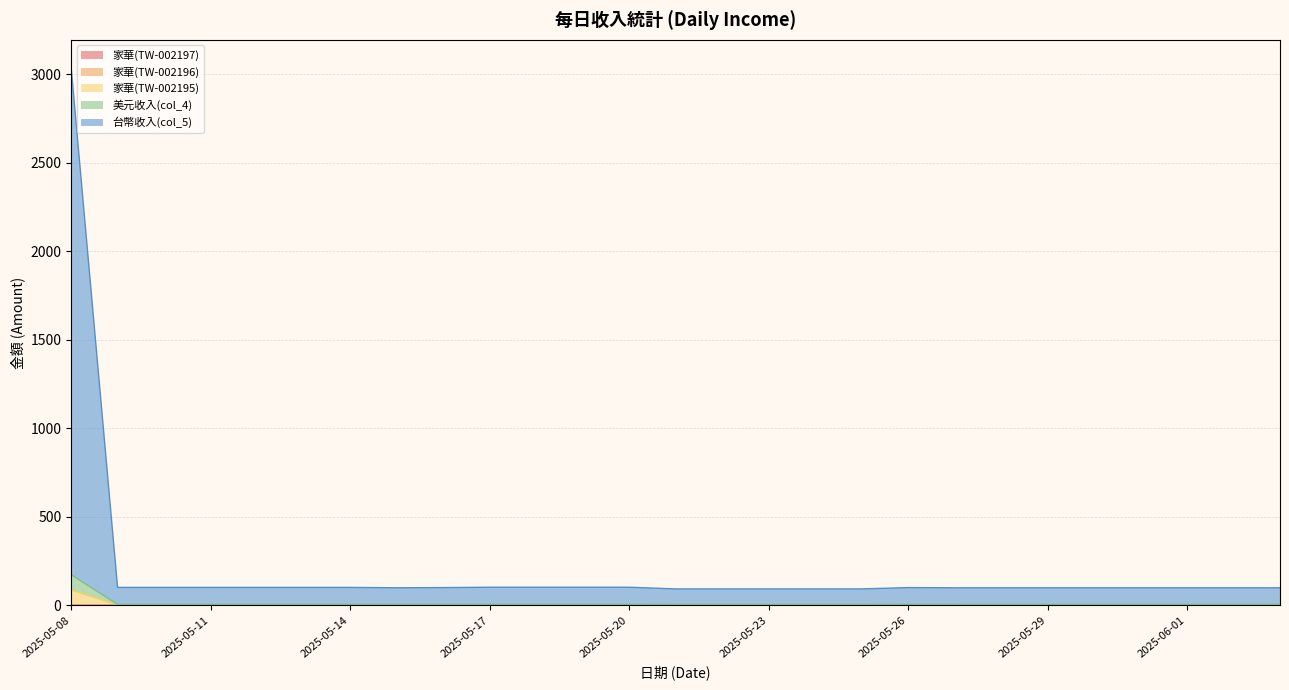

What is the lowest value of the 家華(TW-002195) series?

0.9